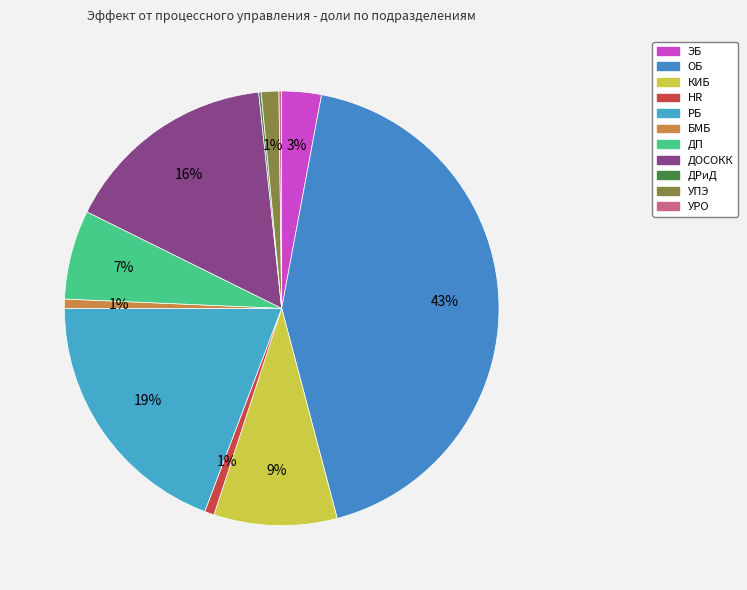

How many segments does this pie chart have?

11